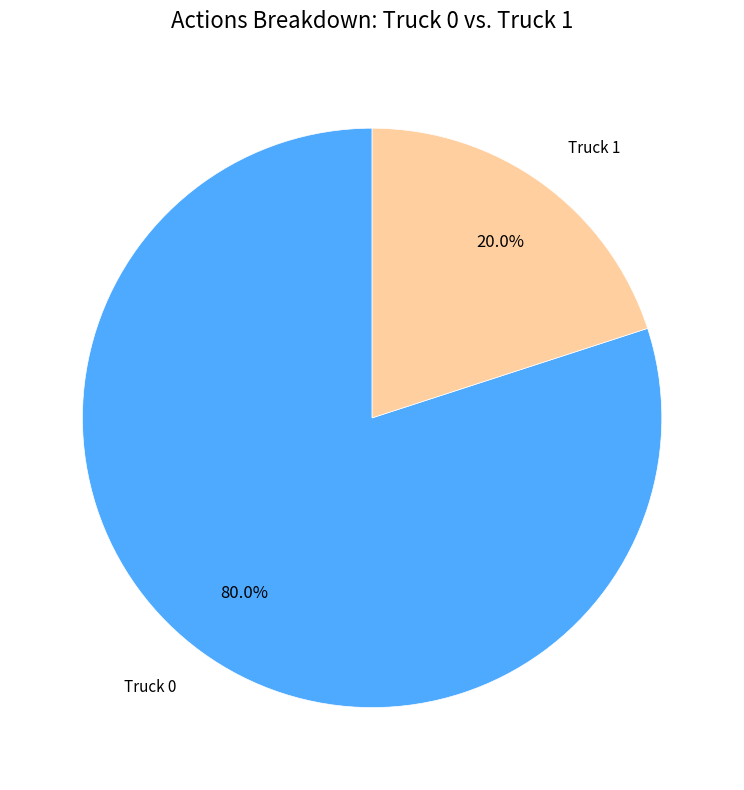

Count the number of slices in the pie.

2